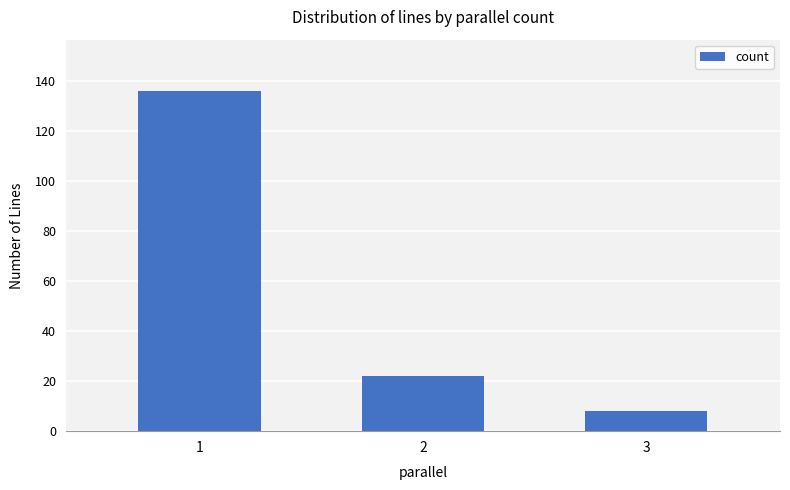

What is the difference between the maximum and second lowest values?

114